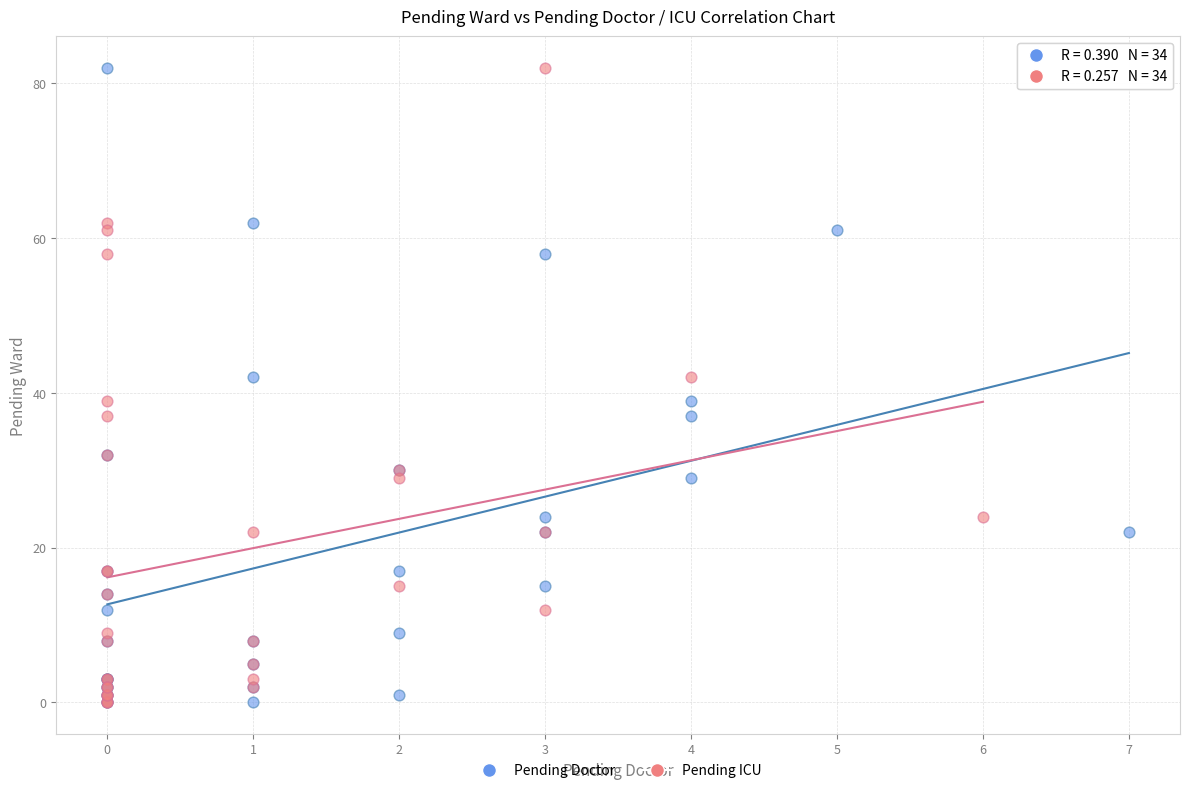

What are all the series names shown in the legend?

Pending Doctor, Pending ICU